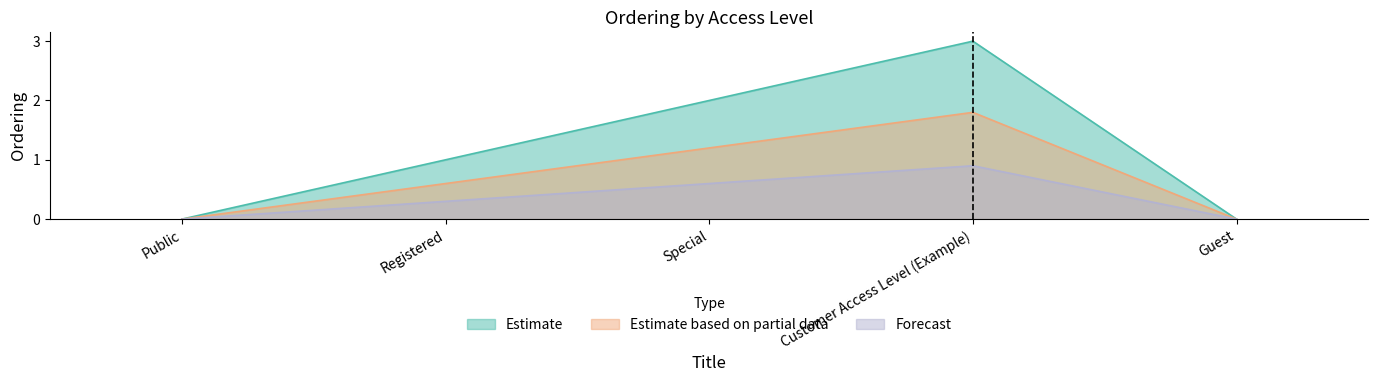

Reading left to right, what are all the values shown in this chart?

Estimate: Public=0.0	Registered=1.0	Special=2.0	Customer Access Level (Example)=3.0	Guest=0.0
Estimate based on partial data: Public=0.0	Registered=0.6	Special=1.2	Customer Access Level (Example)=1.8	Guest=0.0
Forecast: Public=0.0	Registered=0.3	Special=0.6	Customer Access Level (Example)=0.9	Guest=0.0